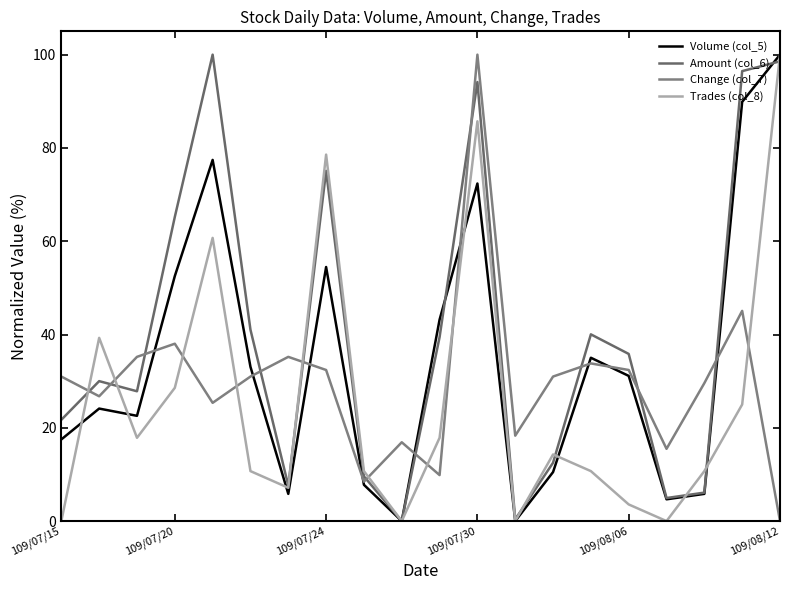

Reading right to left, what are all the values shown in this chart?

Volume (col_5): 100.0	89.9	5.8	4.7	31.1	35.0	10.5	0.0	72.4	43.2	0.0	7.8	54.5	5.8	33.1	77.4	52.5	22.6	24.1	17.5
Amount (col_6): 98.6	96.5	6.1	4.9	35.8	40.0	12.5	0.4	94.1	39.4	0.0	9.6	75.1	7.6	41.0	100.0	65.2	27.8	30.0	21.7
Change (col_7): 0.0	45.1	29.6	15.5	32.4	33.8	31.0	18.3	100.0	9.9	16.9	8.5	32.4	35.2	31.0	25.4	38.0	35.2	26.8	31.0
Trades (col_8): 100.0	25.0	10.7	0.0	3.6	10.7	14.3	0.0	85.7	17.9	0.0	10.7	78.6	7.1	10.7	60.7	28.6	17.9	39.3	0.0